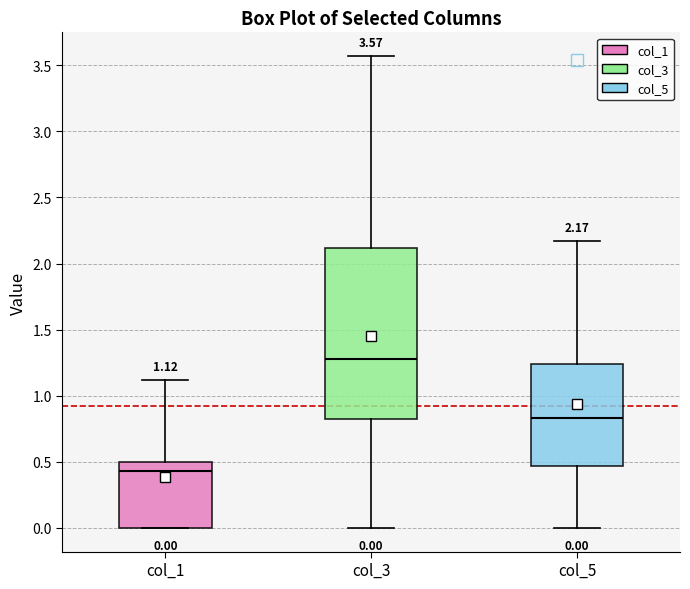

Which box has the highest median line?

col_3